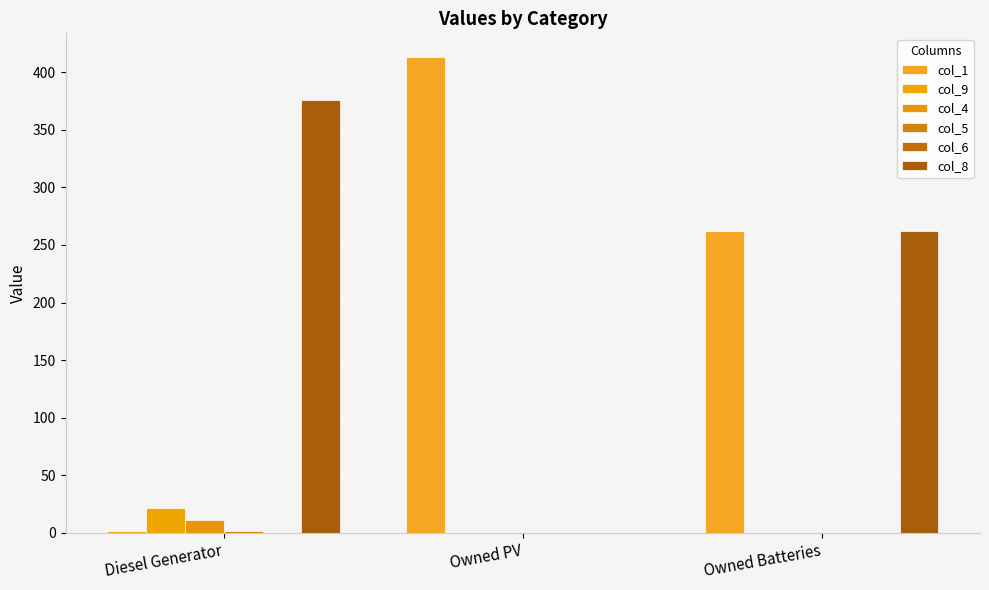

Reading left to right, what are all the values shown in this chart?

col_1: 2	413	262
col_9: 22	0	0
col_4: 11	0	0
col_5: 2	0	0
col_6: 0	0	0
col_8: 376	0	262